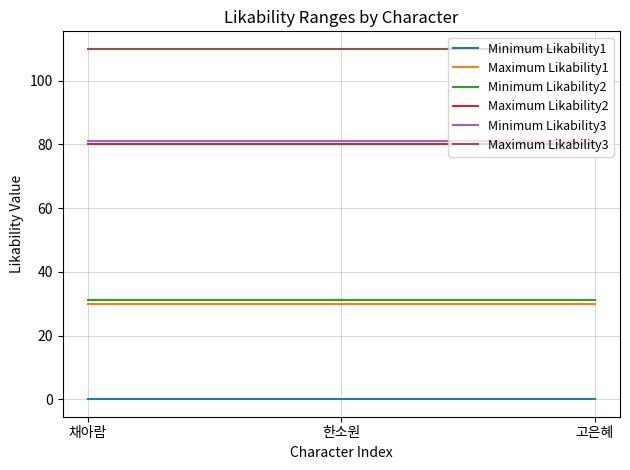

The value of Maximum Likability2 at 한소원 is 39. True or false?

False